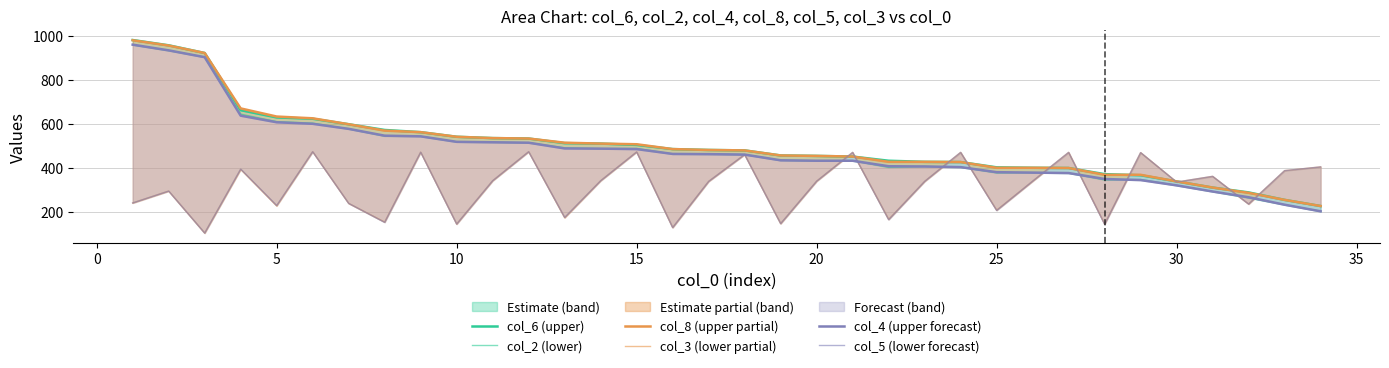

What is the sum of all col_2 (lower) values?

16322